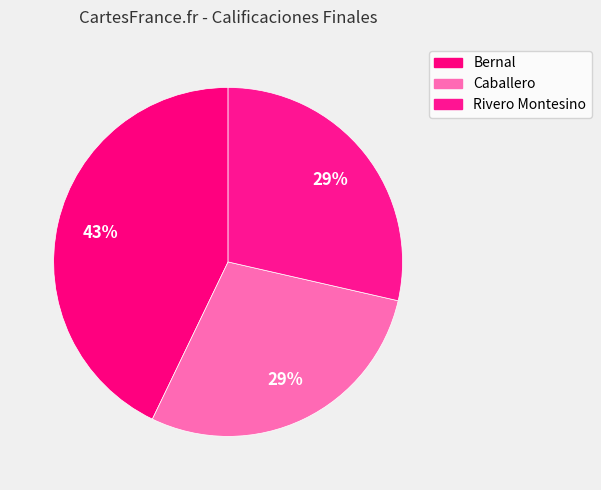

The Rivero Montesino slice represents 29% of the pie. True or false?

True